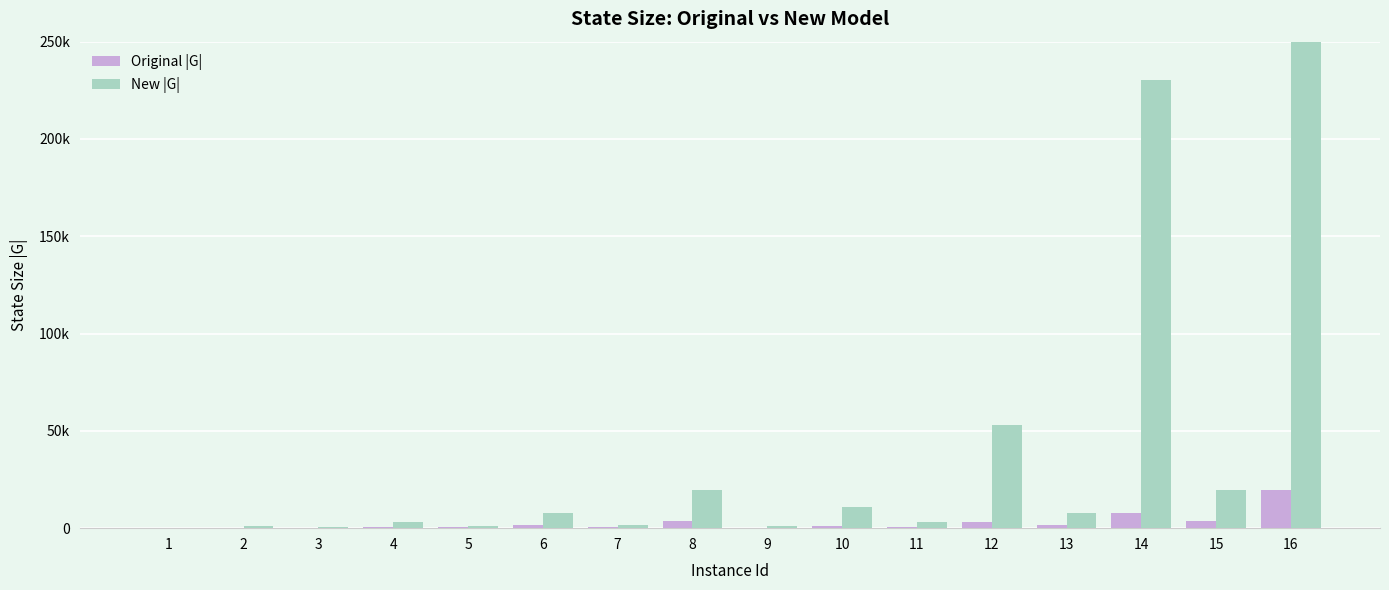

What is the value of the New |G| bar at the 13th from the left?

8007